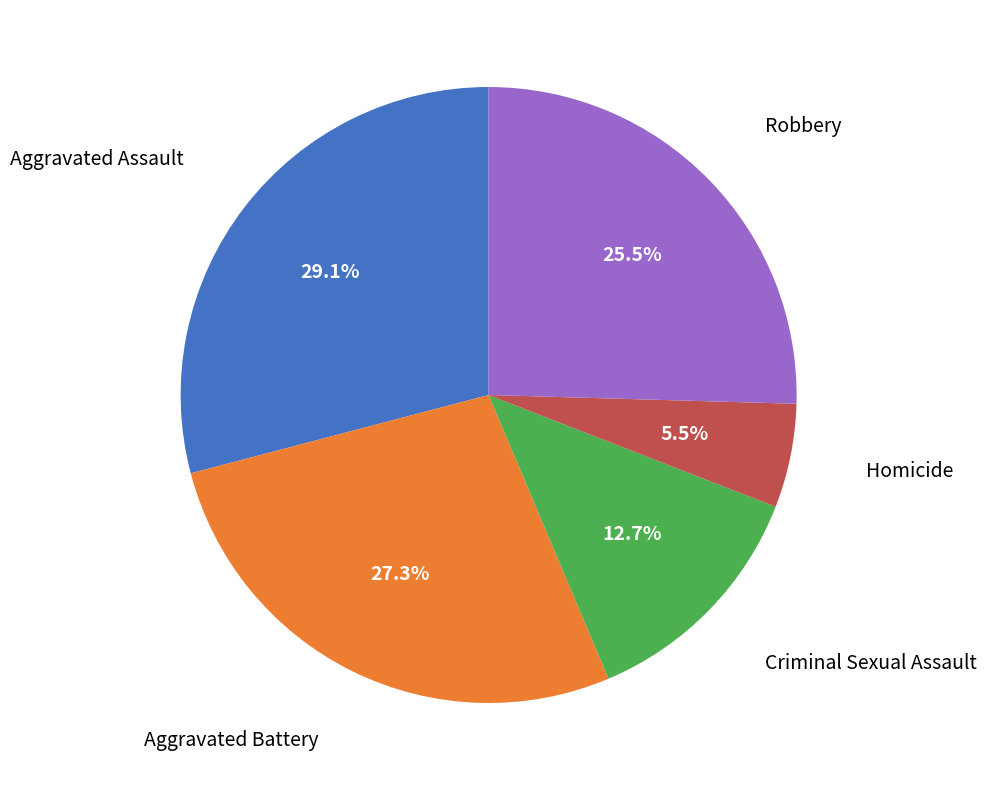

Is there any slice that represents more than half of the pie?

No